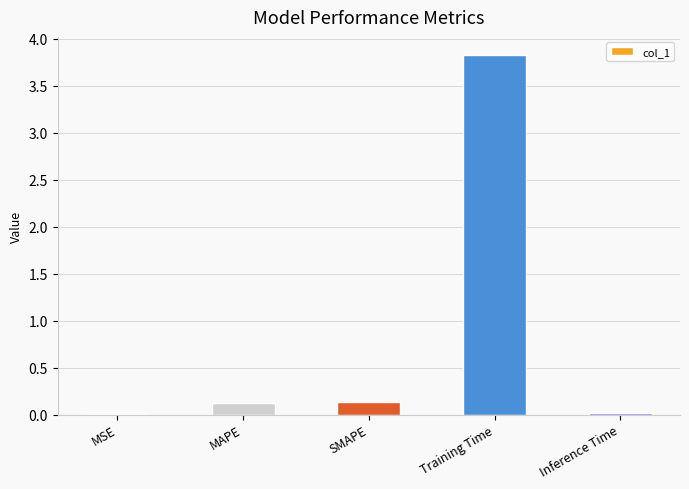

The chart shows a value of 0.1 at MAPE. True or false?

True